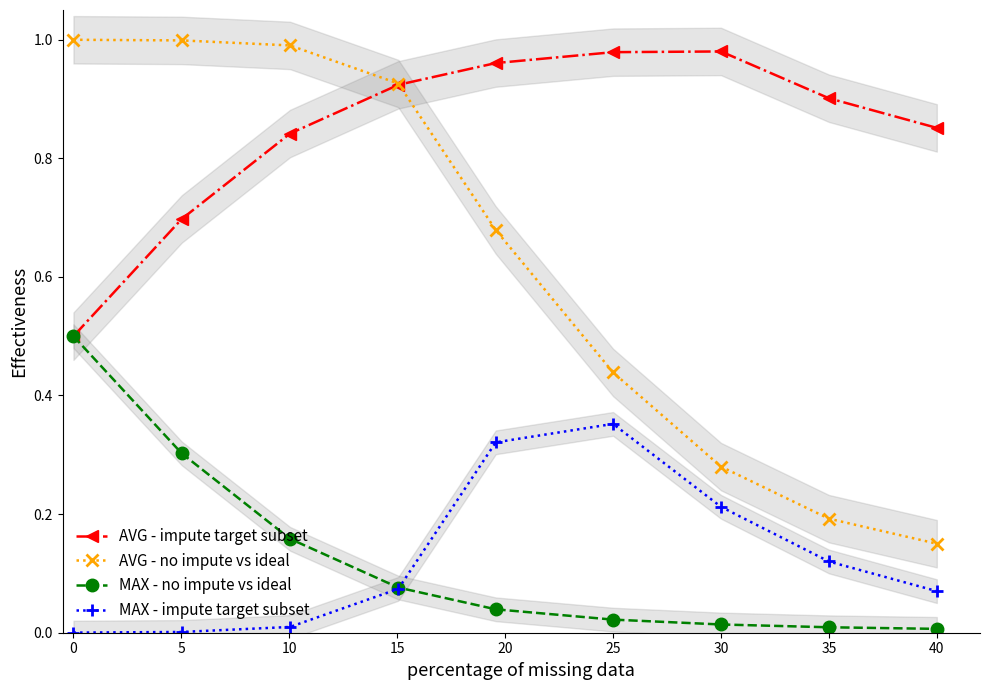

True or false: MAX - impute target subset and AVG - no impute vs ideal cross at least once.

False